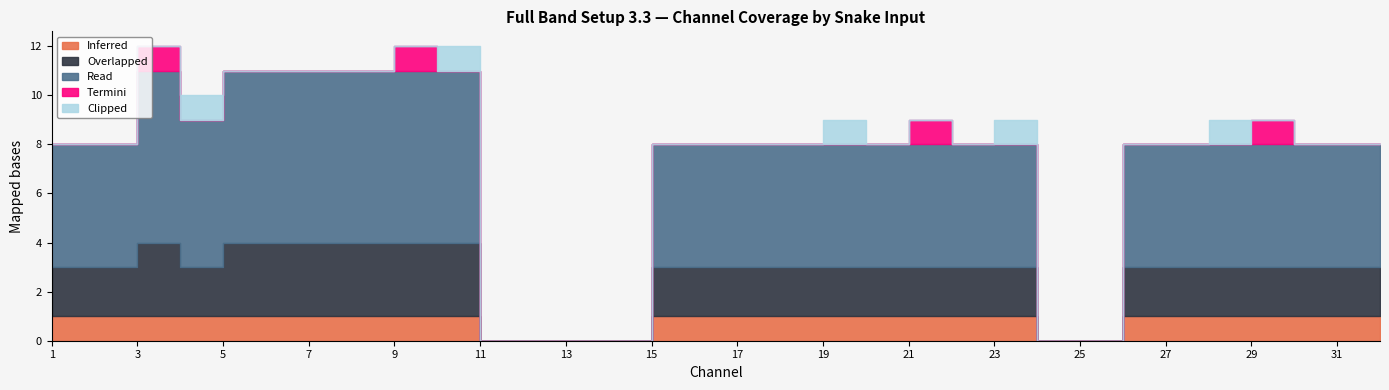

At how many categories does at least one series exceed 3?

26